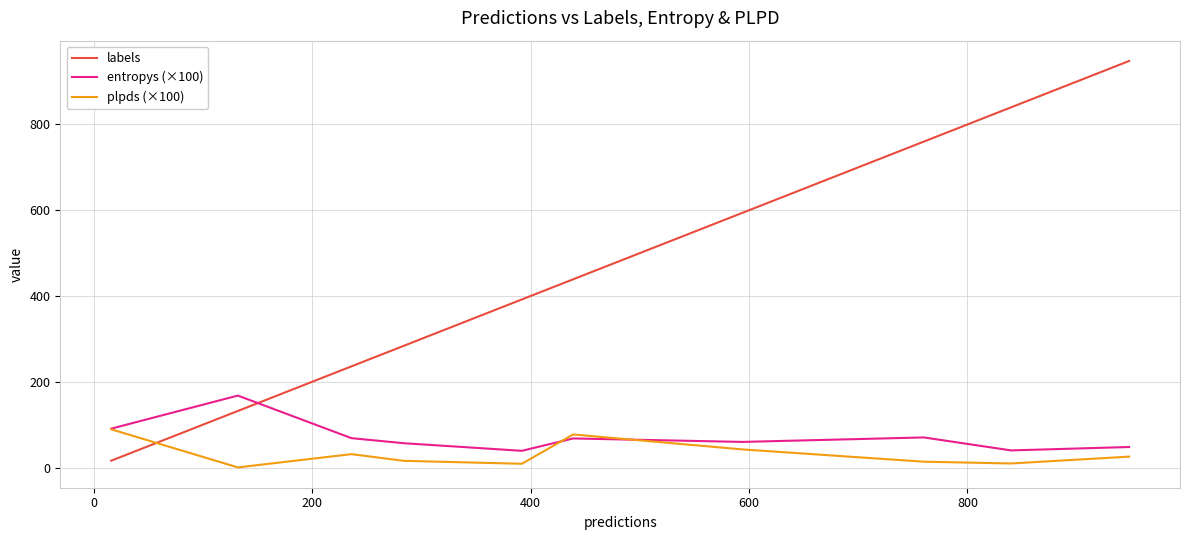

List the series in order of their peak value, lowest first.

plpds (×100), entropys (×100), labels